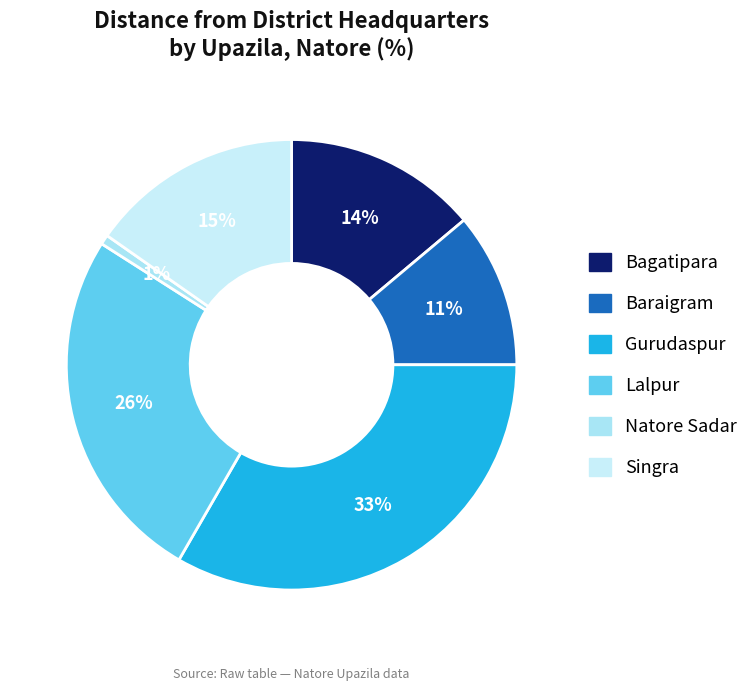

To the nearest percent, what portion does Singra represent?

15%